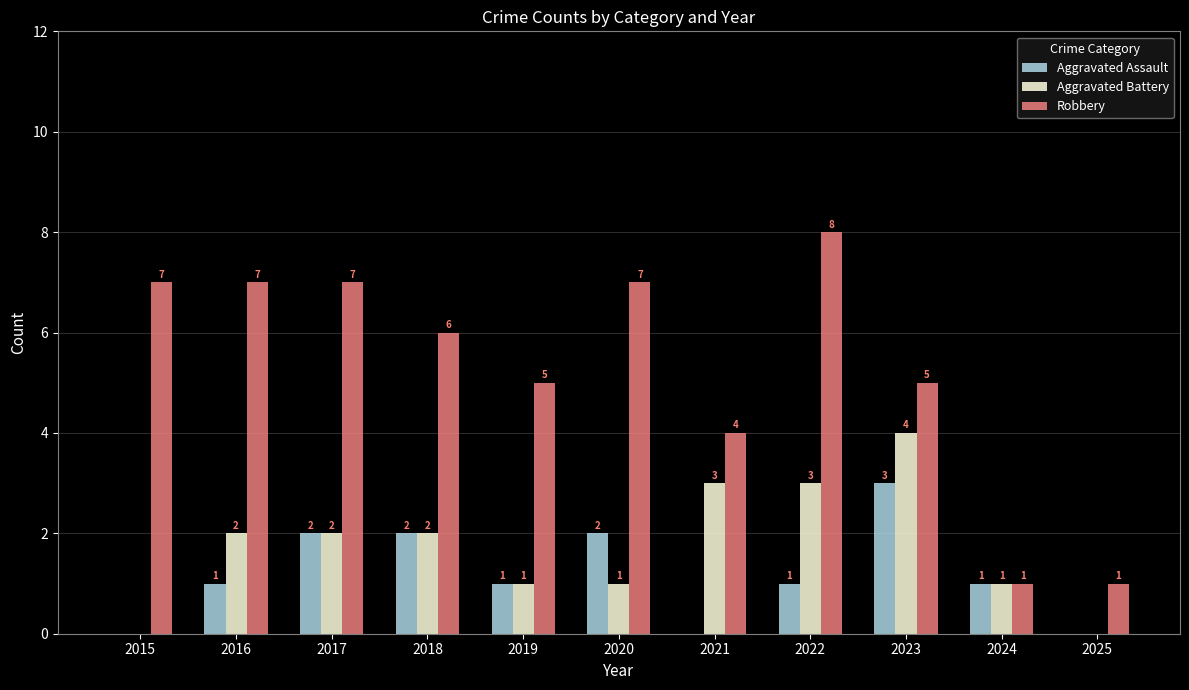

Which series changed the most between 2021 and 2024?

Robbery